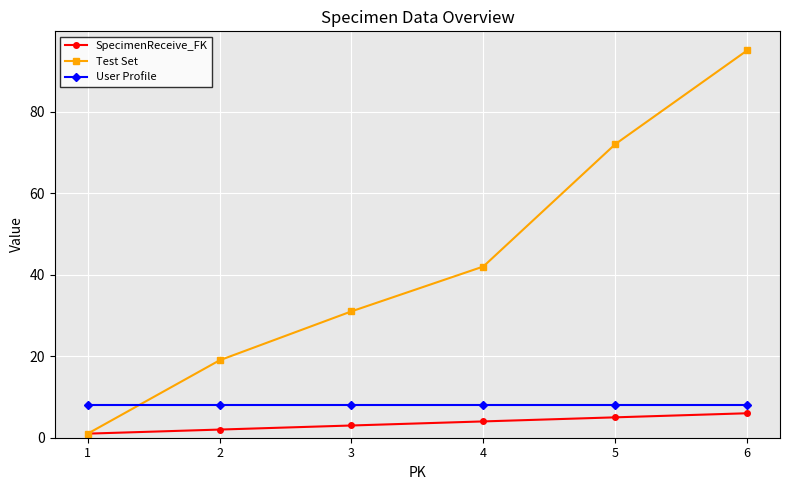

Which series has the widest spread of values?

Test Set